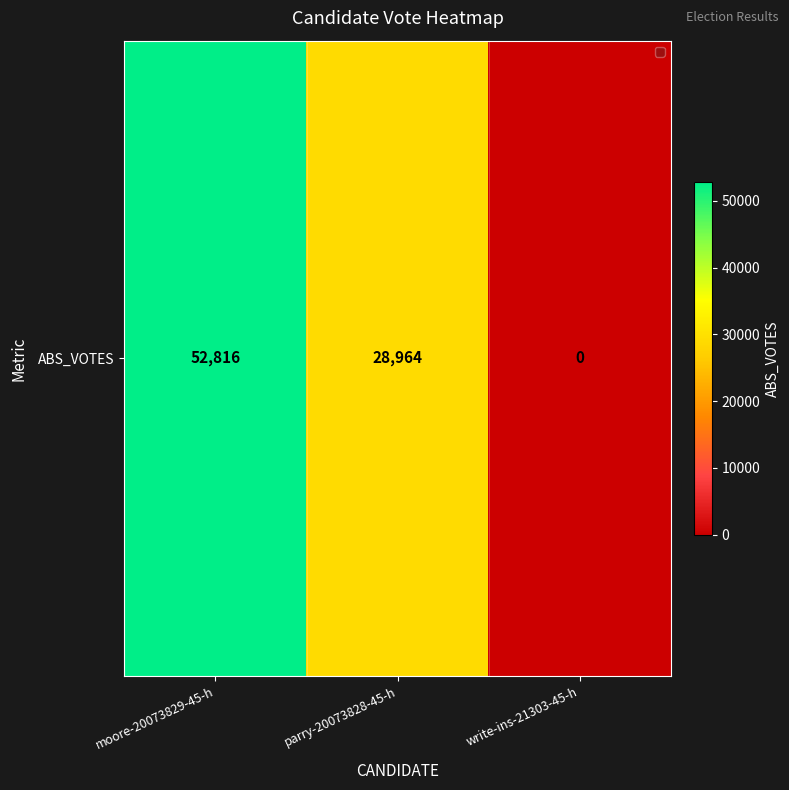

Reading left to right, transcribe all the data shown in this chart.

moore-20073829-45-h=52816	parry-20073828-45-h=28964	write-ins-21303-45-h=0